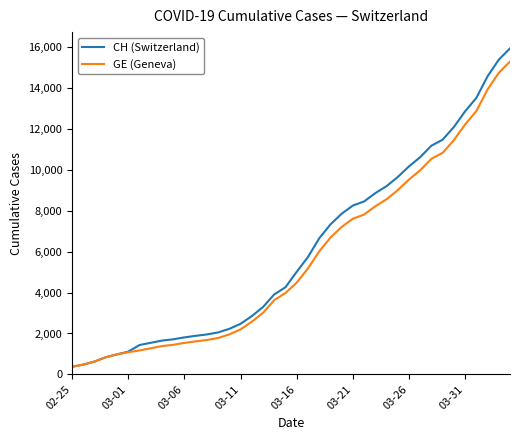

What is the difference between the maximum and minimum values in the CH (Switzerland) series?

15551